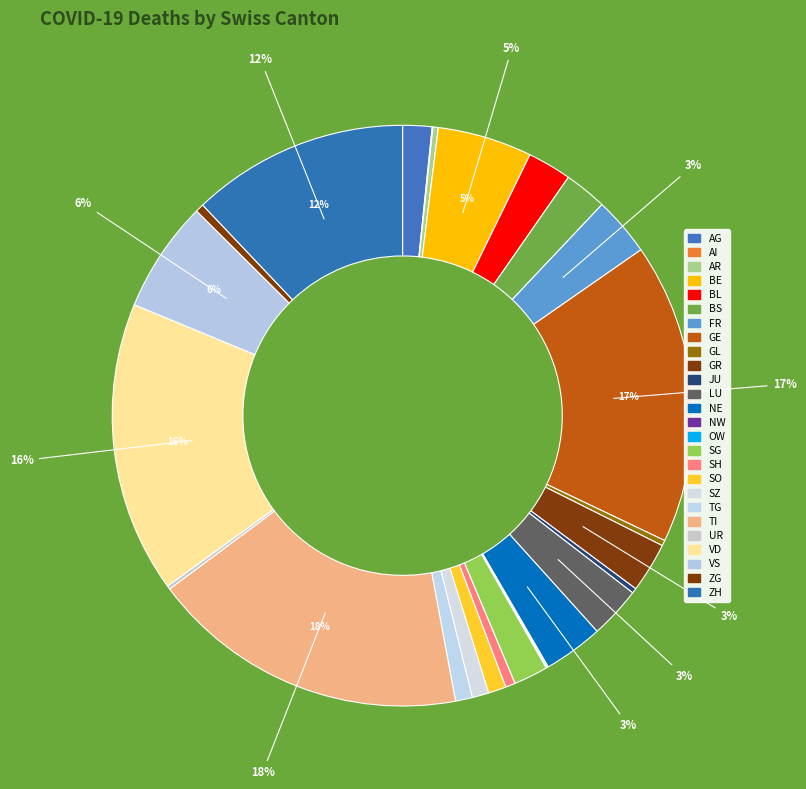

What percentage do SH and AI together represent?

0.6%